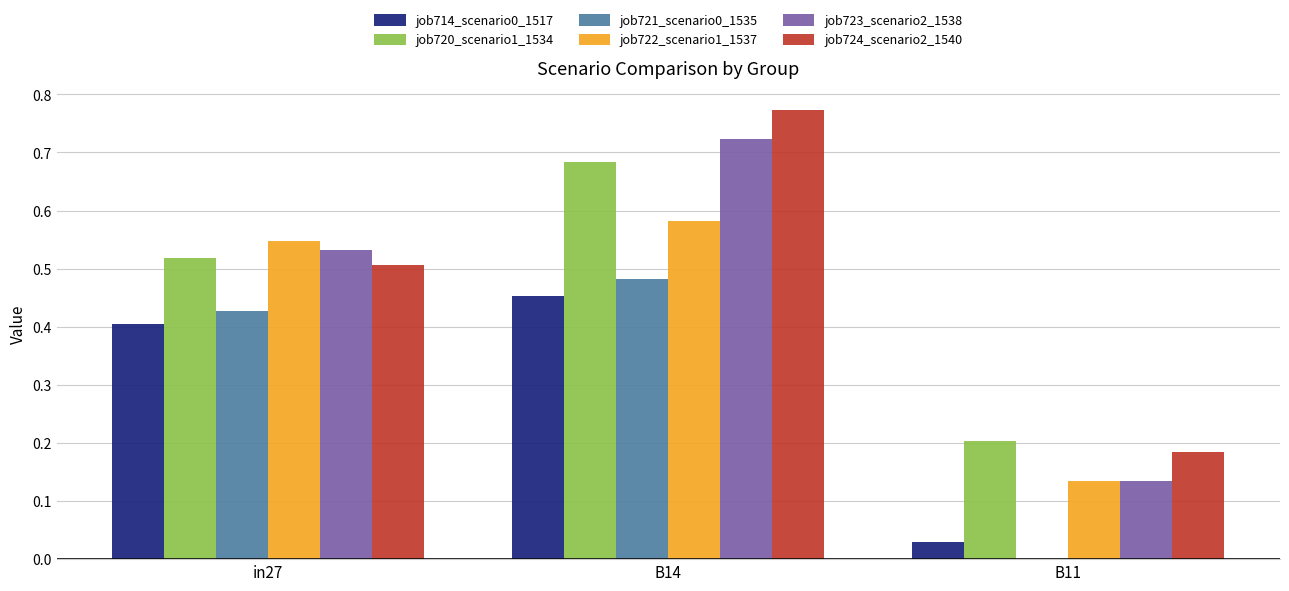

What is the sum of the job720_scenario1_1534 values at B14 and in27?

1.2